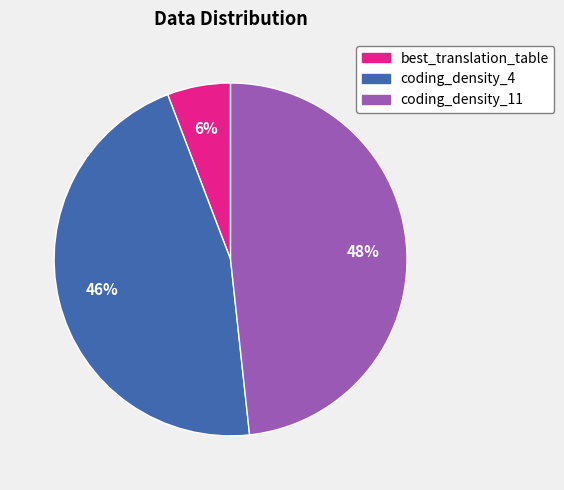

Which slice is the smallest?

best_translation_table